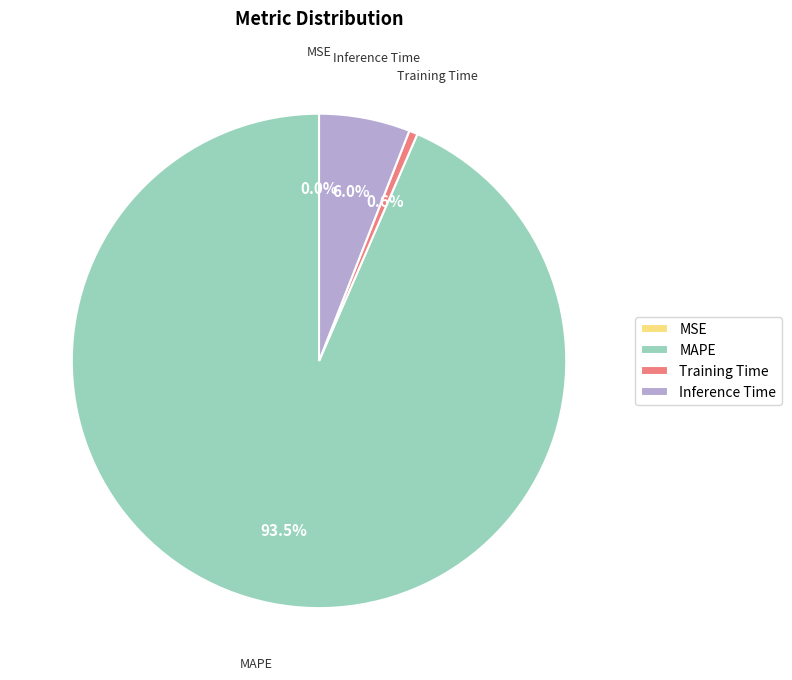

Is there any slice that represents more than half of the pie?

Yes